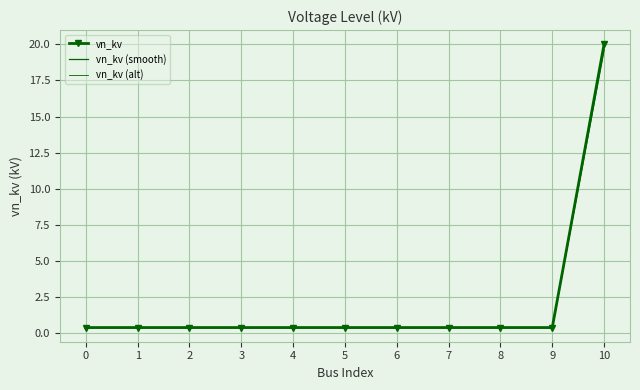

Reading right to left, extract all data points from this chart.

vn_kv: 20.0	0.4	0.4	0.4	0.4	0.4	0.4	0.4	0.4	0.4	0.4
vn_kv (smooth): 19.6	0.4	0.4	0.4	0.4	0.4	0.4	0.4	0.4	0.4	0.4
vn_kv (alt): 19.8	0.4	0.4	0.4	0.4	0.4	0.4	0.4	0.4	0.4	0.4